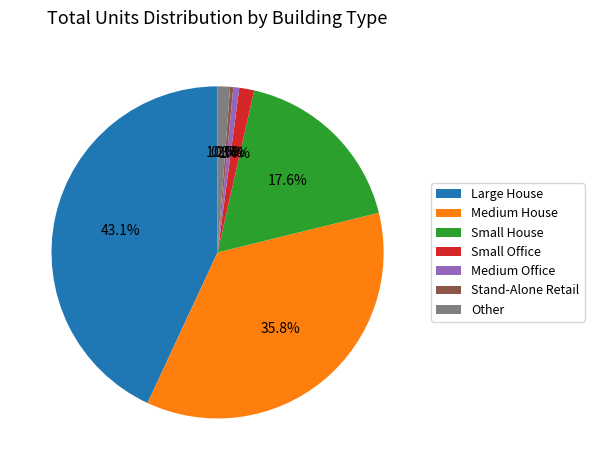

Which category has the biggest portion of the pie?

Large House